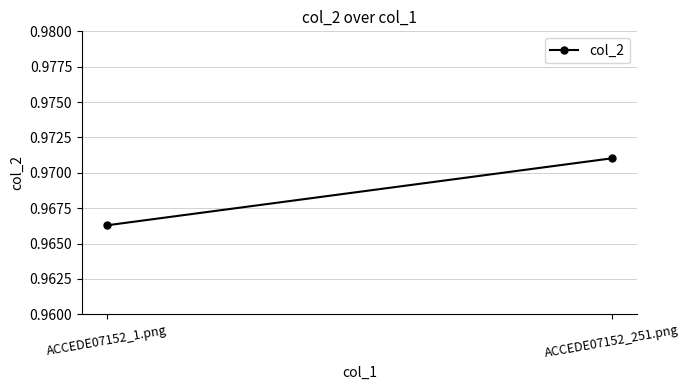

What is the minimum value shown in the chart?

1.0